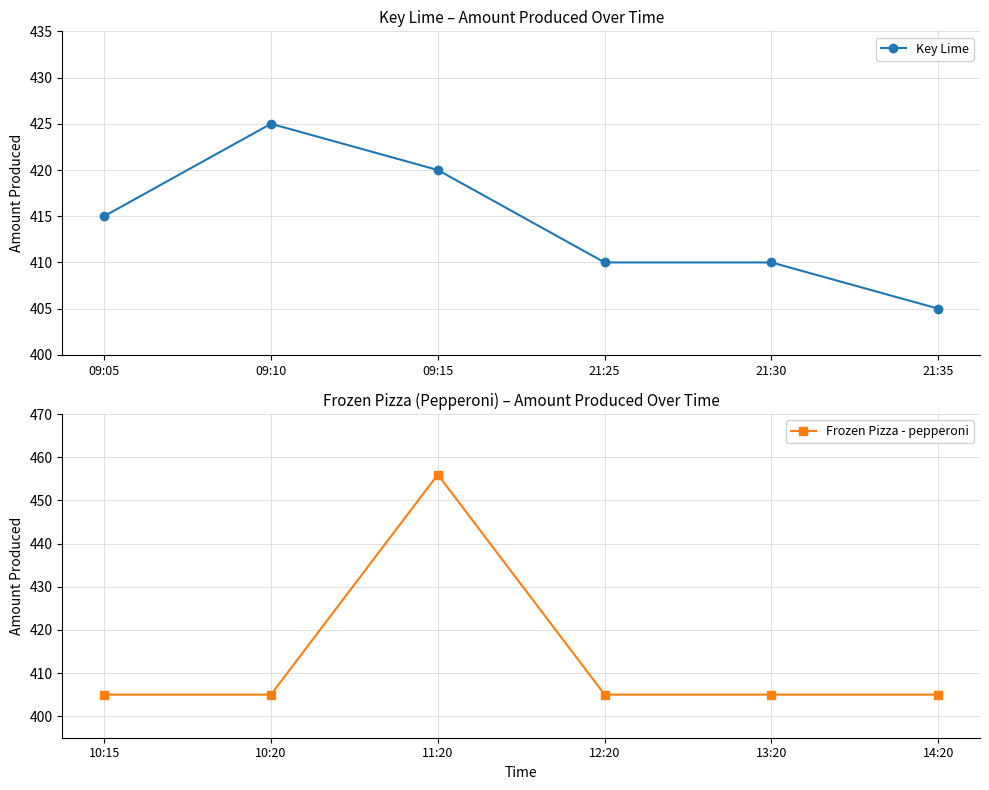

What is the difference between the second highest and minimum values in the Key Lime series?

15